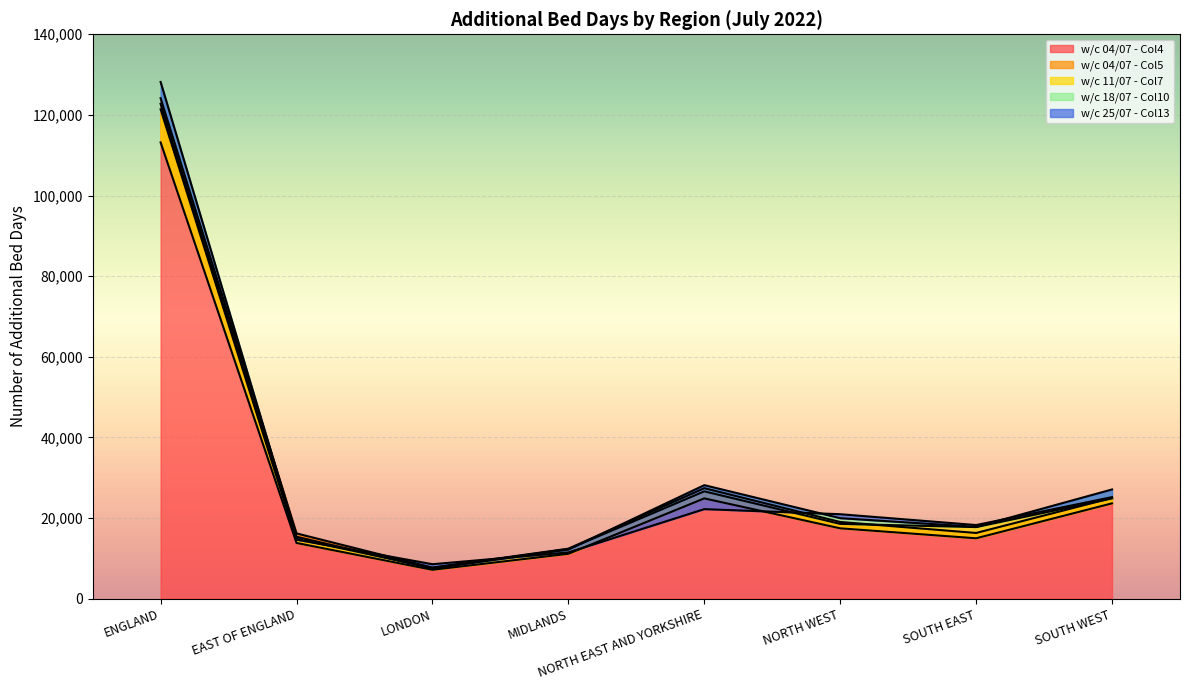

True or false: w/c 18/07 - Col10 has more than 0 interior local peaks.

True